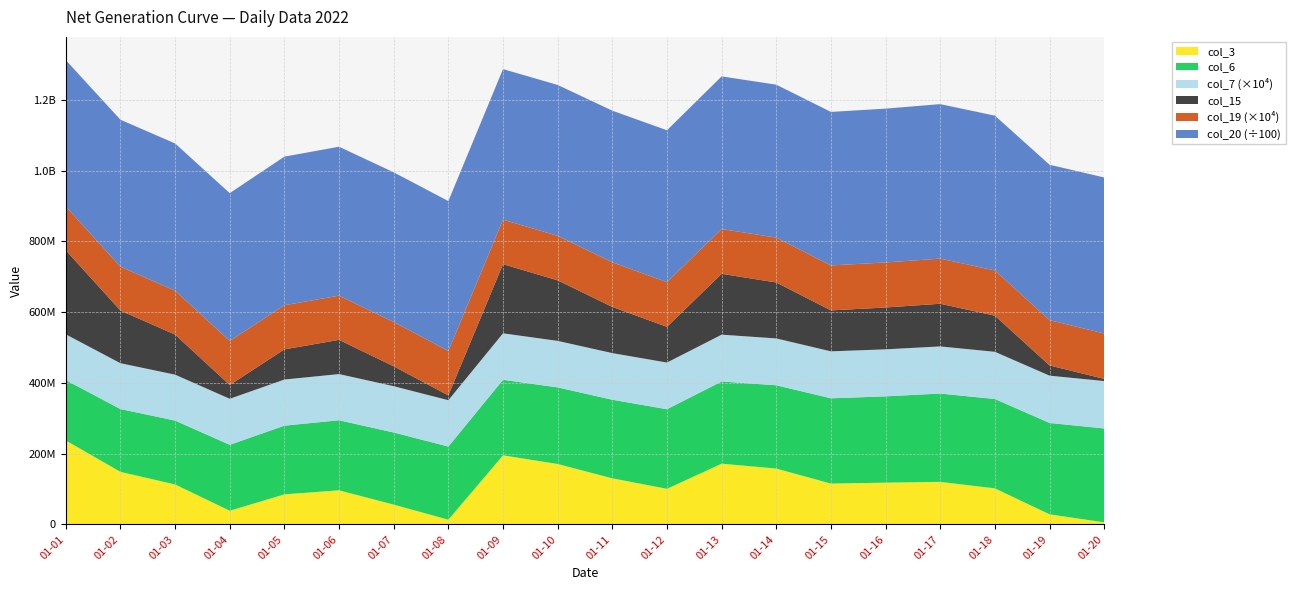

Reading left to right, what are all the values shown in this chart?

col_3: 2022-01-01=237578072	2022-01-02=148852280	2022-01-03=113247144	2022-01-04=38944816	2022-01-05=85267000	2022-01-06=96678576	2022-01-07=56240872	2022-01-08=13647528	2022-01-09=195503360	2022-01-10=171082616	2022-01-11=130539424	2022-01-12=100911888	2022-01-13=171963496	2022-01-14=158126704	2022-01-15=115698936	2022-01-16=118298144	2022-01-17=120545664	2022-01-18=102156824	2022-01-19=28827840	2022-01-20=6159536
col_6: 2022-01-01=170618974	2022-01-02=177457462	2022-01-03=180525737	2022-01-04=186295328	2022-01-05=194088171	2022-01-06=197939841	2022-01-07=203801426	2022-01-08=206652512	2022-01-09=213522413	2022-01-10=216435735	2022-01-11=222124535	2022-01-12=224868690	2022-01-13=232300646	2022-01-14=235390145	2022-01-15=240977030	2022-01-16=243909137	2022-01-17=249624865	2022-01-18=252561178	2022-01-19=258208005	2022-01-20=265283039
col_7: 2022-01-01=12931	2022-01-02=12962	2022-01-03=12978	2022-01-04=13009	2022-01-05=13041	2022-01-06=13056	2022-01-07=13088	2022-01-08=13103	2022-01-09=13135	2022-01-10=13150	2022-01-11=13182	2022-01-12=13197	2022-01-13=13229	2022-01-14=13245	2022-01-15=13276	2022-01-16=13291	2022-01-17=13323	2022-01-18=13339	2022-01-19=13370	2022-01-20=13402
col_15: 2022-01-01=237578072	2022-01-02=148852280	2022-01-03=113247144	2022-01-04=38944816	2022-01-05=85267000	2022-01-06=96678576	2022-01-07=56240872	2022-01-08=13647528	2022-01-09=195503360	2022-01-10=171082616	2022-01-11=130539424	2022-01-12=100911888	2022-01-13=171963496	2022-01-14=158126704	2022-01-15=115698936	2022-01-16=118298144	2022-01-17=120545664	2022-01-18=102156824	2022-01-19=28827840	2022-01-20=6159536
col_19: 2022-01-01=12371	2022-01-02=12402	2022-01-03=12418	2022-01-04=12449	2022-01-05=12480	2022-01-06=12496	2022-01-07=12527	2022-01-08=12543	2022-01-09=12574	2022-01-10=12590	2022-01-11=12621	2022-01-12=12637	2022-01-13=12668	2022-01-14=12683	2022-01-15=12714	2022-01-16=12730	2022-01-17=12761	2022-01-18=12777	2022-01-19=12809	2022-01-20=12840
col_20: 2022-01-01=41383970744	2022-01-02=41532900272	2022-01-03=41616818360	2022-01-04=41783458944	2022-01-05=41997983640	2022-01-06=42102307200	2022-01-07=42301289728	2022-01-08=42378048168	2022-01-09=42562167400	2022-01-10=42644804056	2022-01-11=42848628160	2022-01-12=42929740960	2022-01-13=43140964208	2022-01-14=43228288432	2022-01-15=43393671248	2022-01-16=43481829464	2022-01-17=43667550640	2022-01-18=43758867024	2022-01-19=43925422040	2022-01-20=44087771512